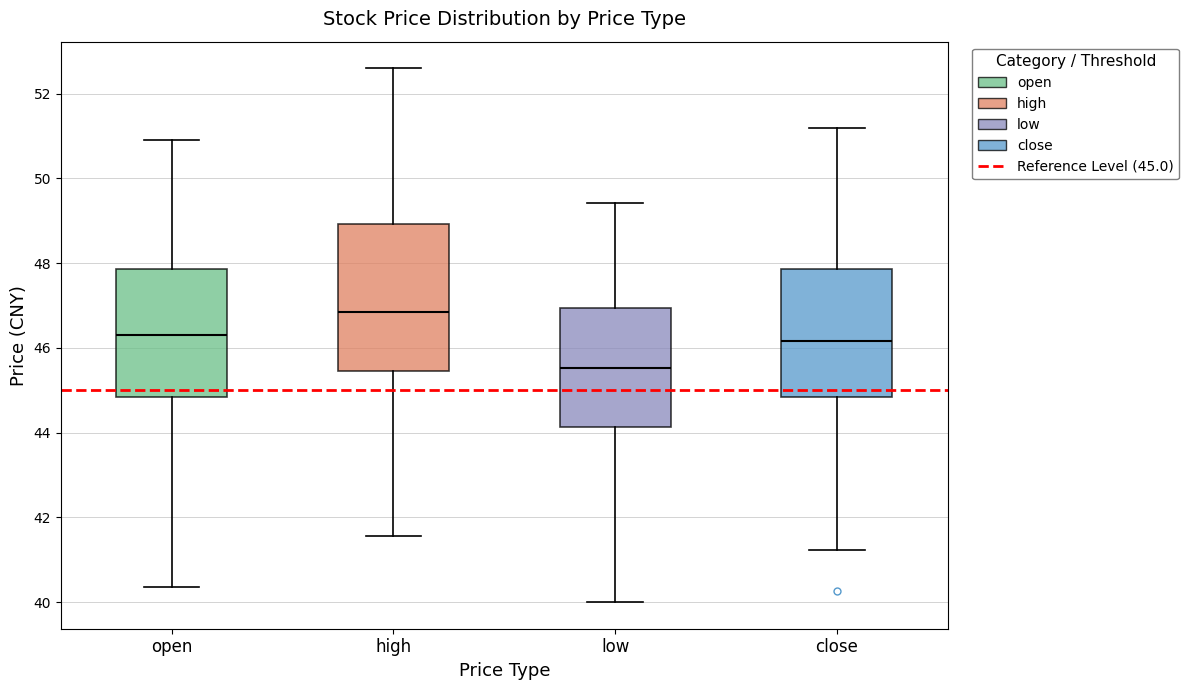

Where does the lower whisker of the box for open end on the y-axis? The values are not printed on the chart, so give them approximately, as read against the axis.

40.4